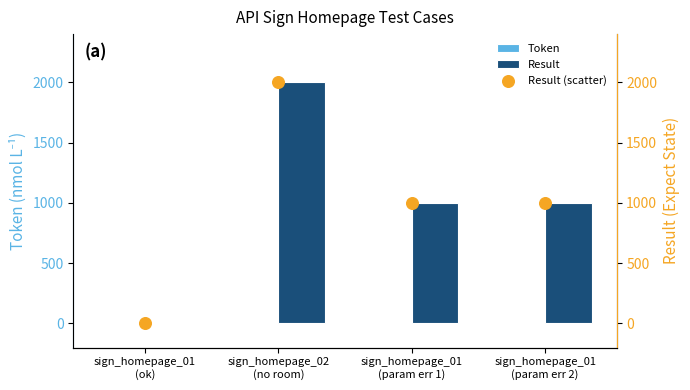

What are all the series names shown in the legend?

Token, Result, Result (scatter)